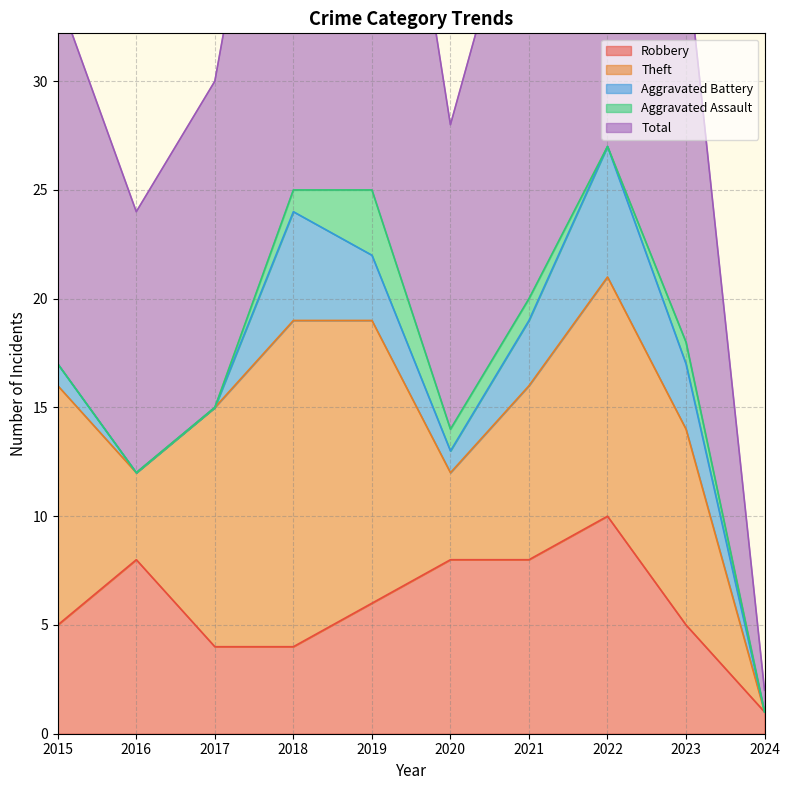

Reading left to right, list all the values displayed in this chart.

Robbery: 2015=5	2016=8	2017=4	2018=4	2019=6	2020=8	2021=8	2022=10	2023=5	2024=1
Theft: 2015=11	2016=4	2017=11	2018=15	2019=13	2020=4	2021=8	2022=11	2023=9	2024=0
Aggravated Battery: 2015=1	2016=0	2017=0	2018=5	2019=3	2020=1	2021=3	2022=6	2023=3	2024=0
Aggravated Assault: 2015=0	2016=0	2017=0	2018=1	2019=3	2020=1	2021=1	2022=0	2023=1	2024=0
Total: 2015=17	2016=12	2017=15	2018=25	2019=26	2020=14	2021=21	2022=28	2023=18	2024=1